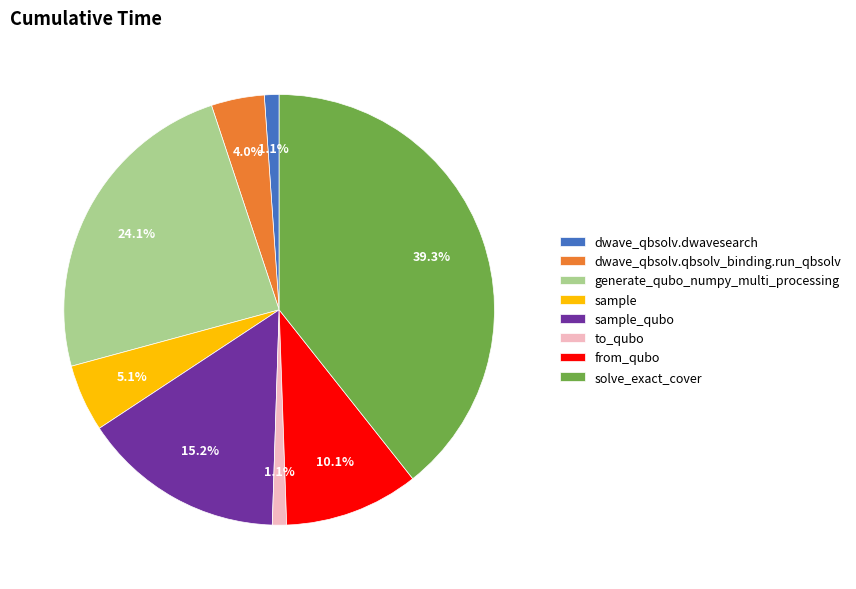

Does any single category account for the majority?

No